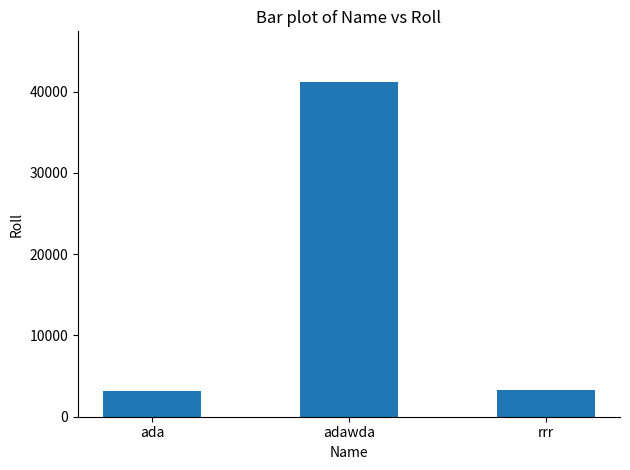

Is it true that the value at rrr is 3234?

True